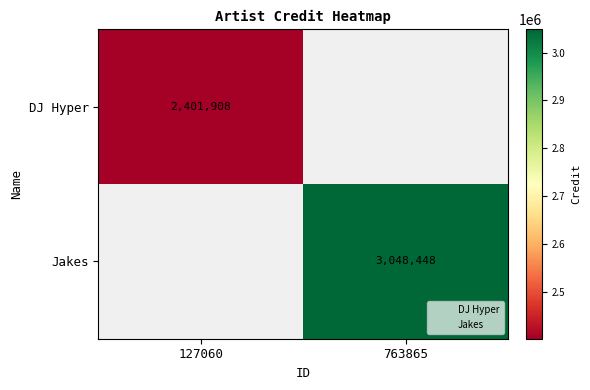

Is it true that Jakes equals 3048448 at 763865?

True